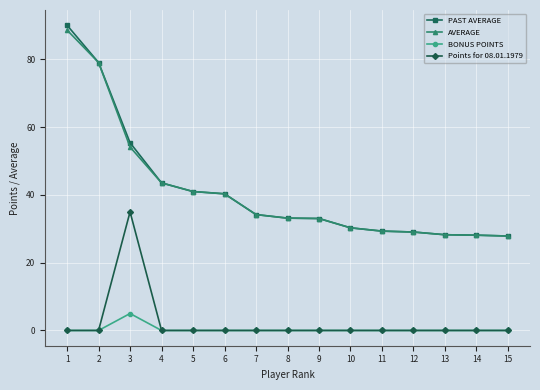

Does the chart display data point markers on the line(s)?

Yes